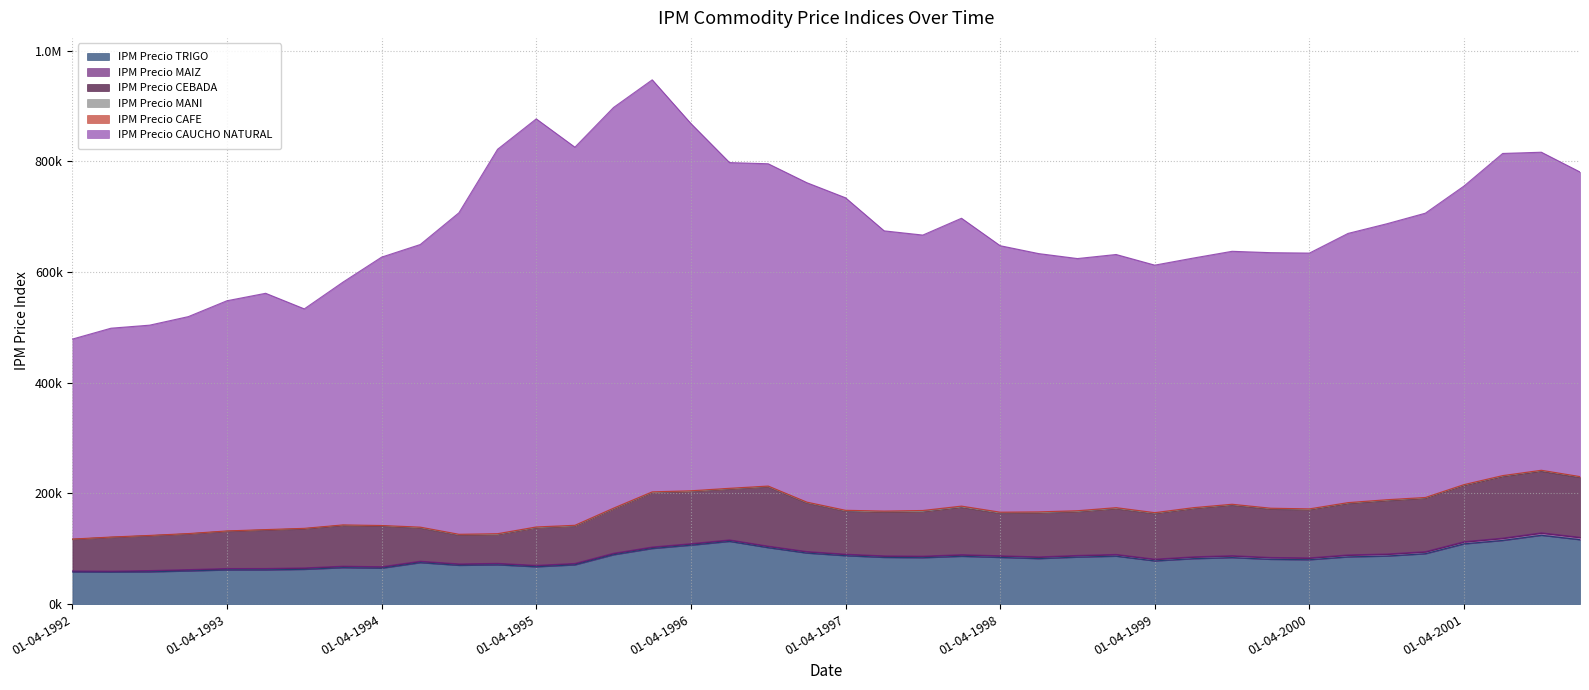

What is the label of the 19th point from the left?

01-10-1996